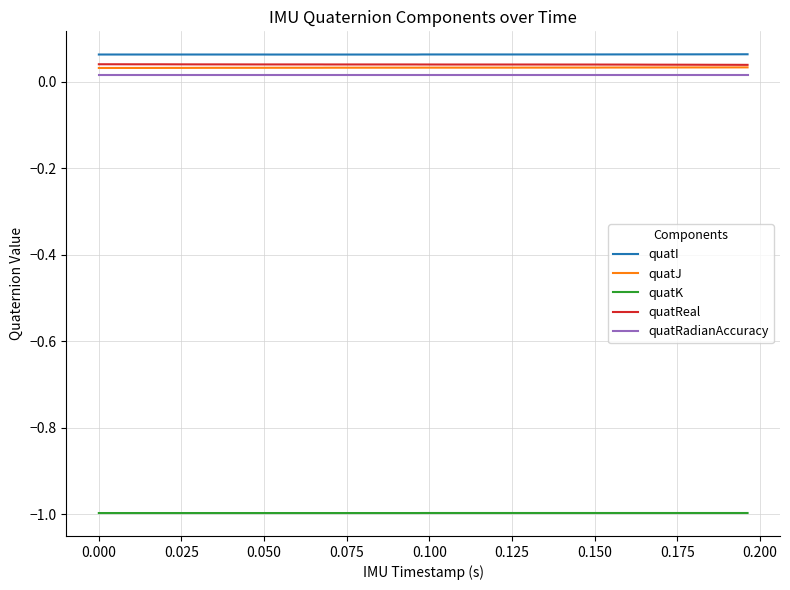

True or false: quatRadianAccuracy and quatReal intersect in this chart.

False